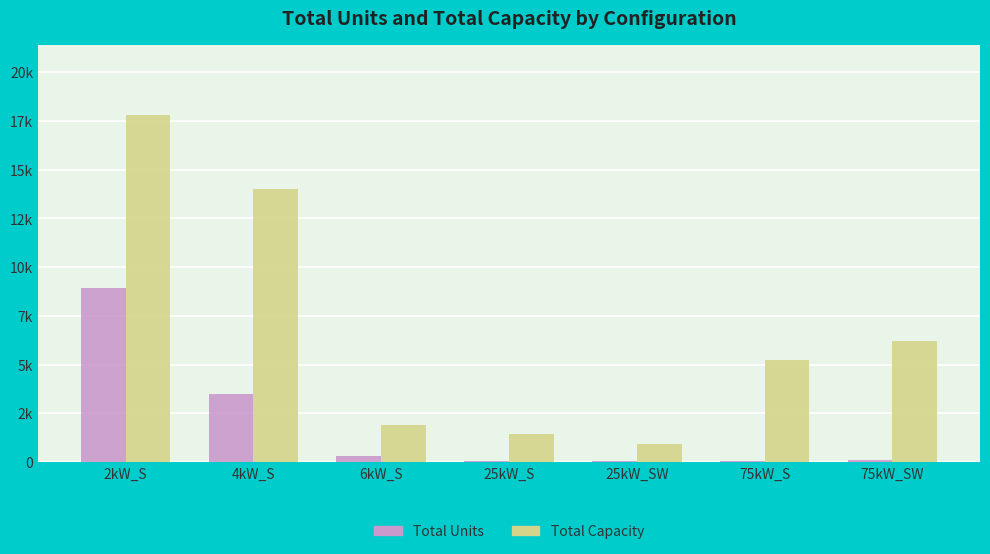

What are all the series names shown in the legend?

Total Units, Total Capacity